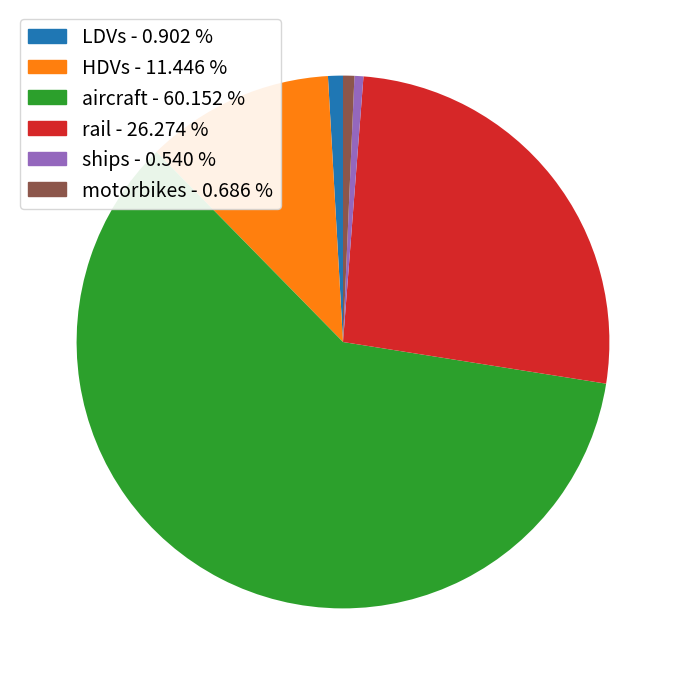

How many slices are in this pie chart?

6